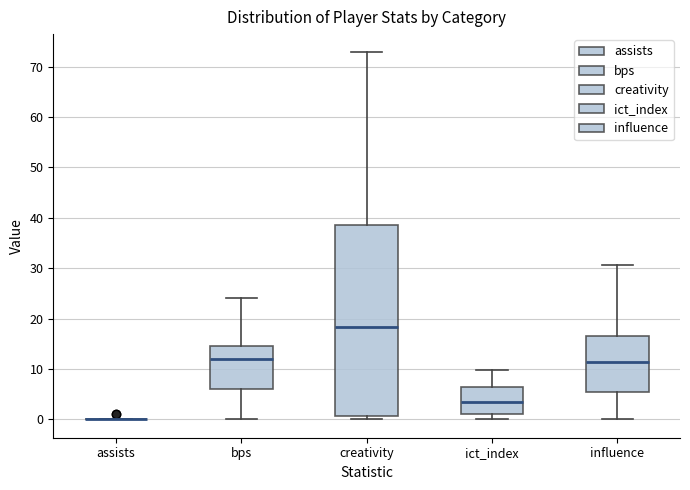

Comparing the boxes themselves (not the whiskers), which one is the tallest?

creativity